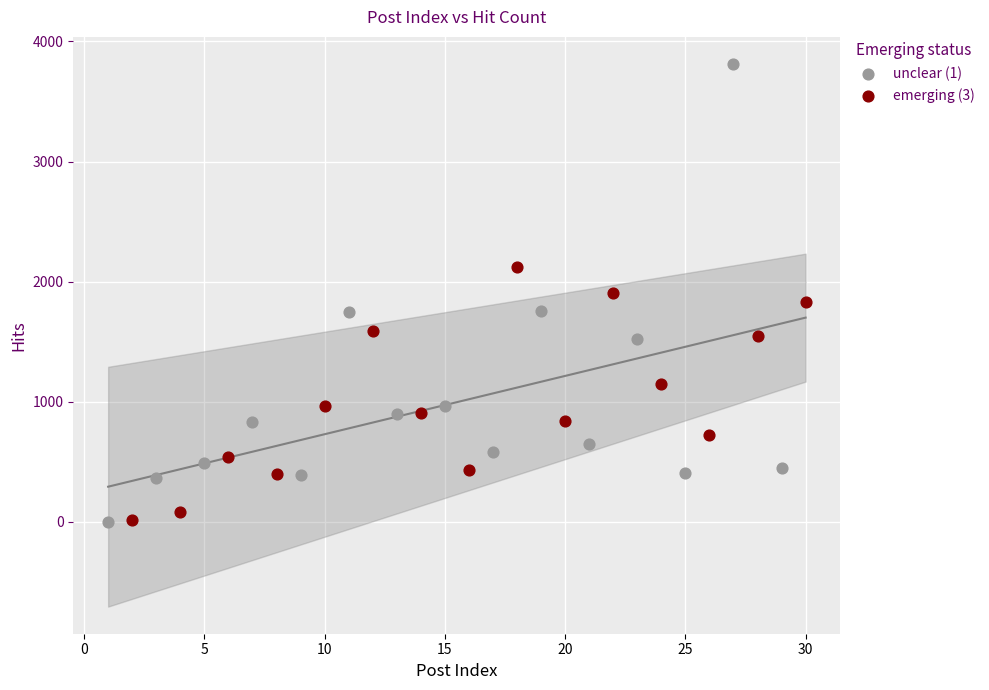

Which series has the largest Y range (max minus min)?

unclear (1)